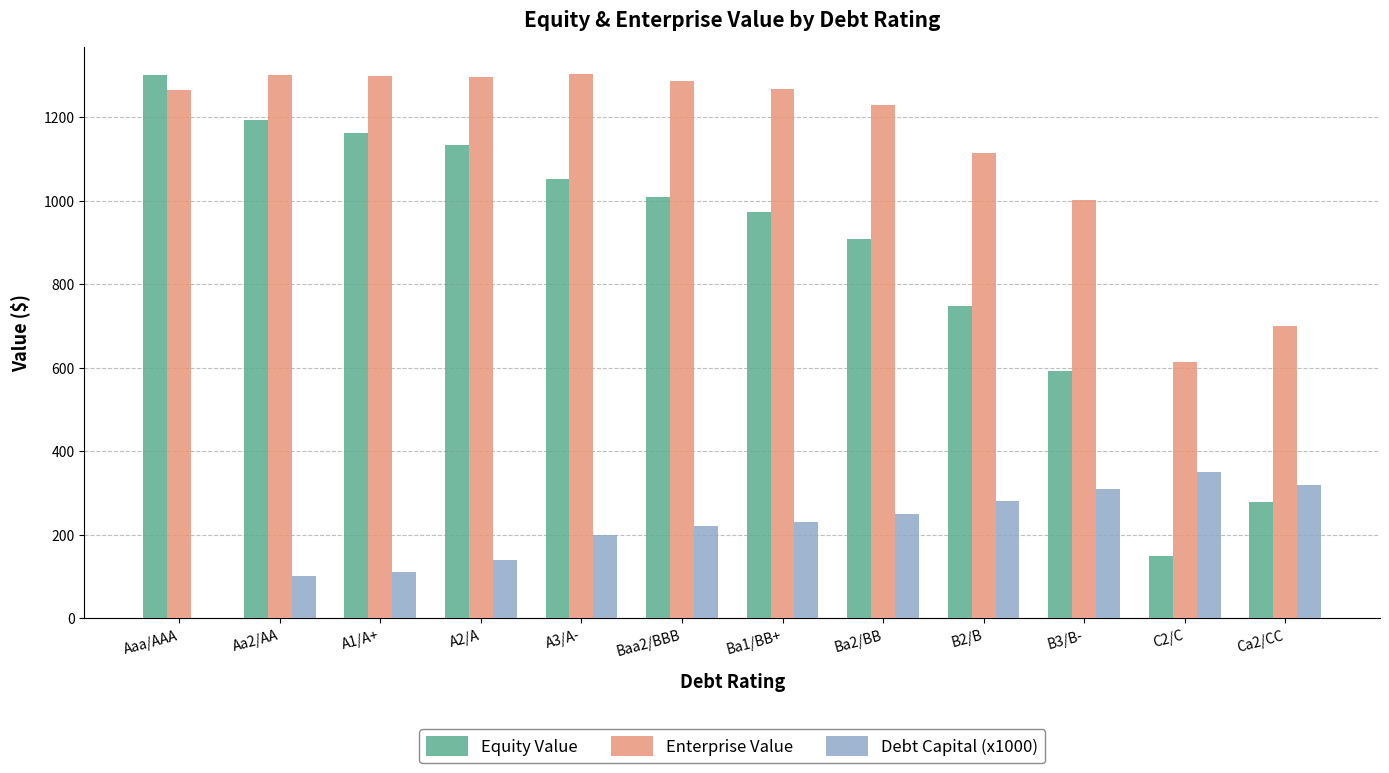

Which series has the largest total across all categories?

Enterprise Value